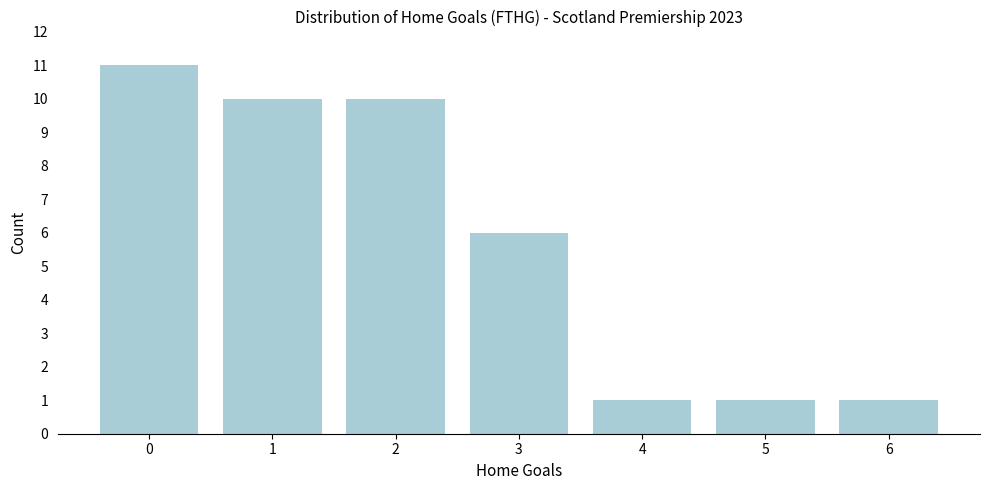

How tall is the bar that spans 3.5 to 4.5 on the x-axis? The values are not printed on the chart, so give them approximately, as read against the axis.

1